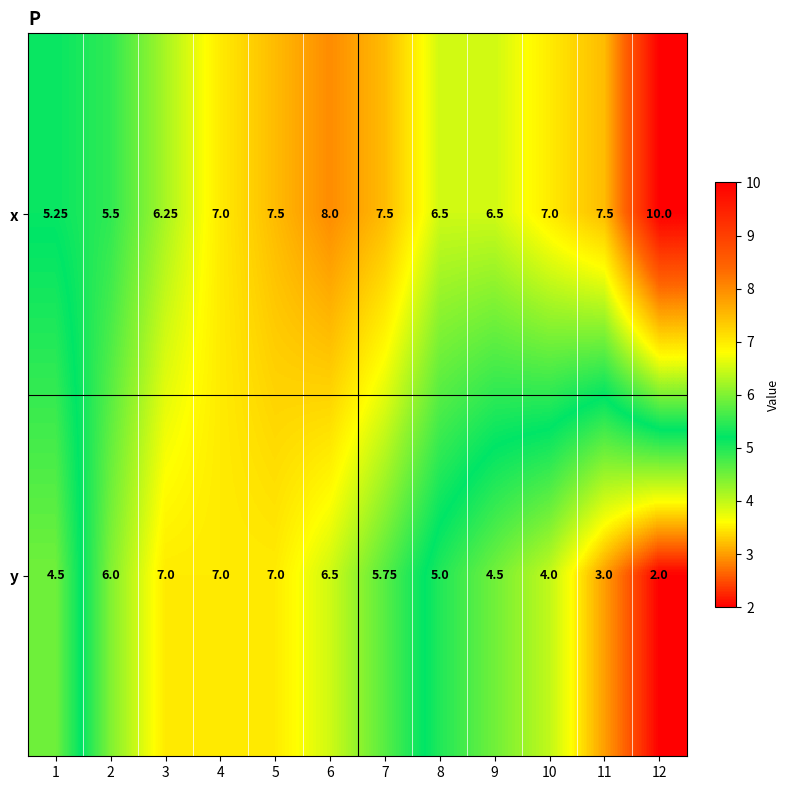

Rank the series by their average value, from lowest to highest.

y, x